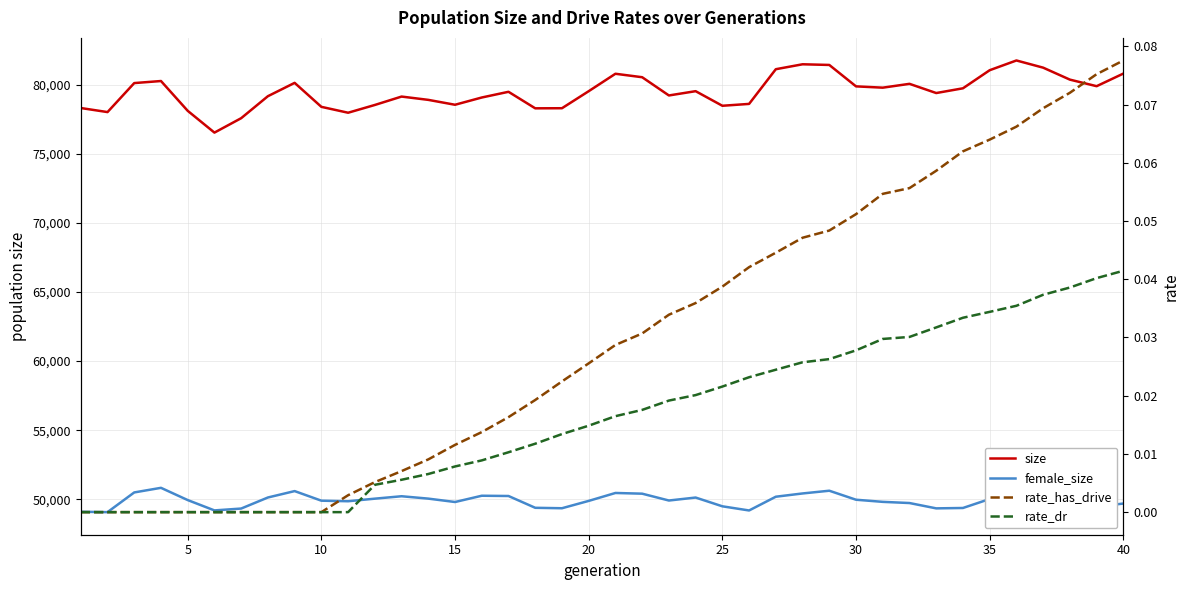

What is the minimum value for female_size?

49066.0